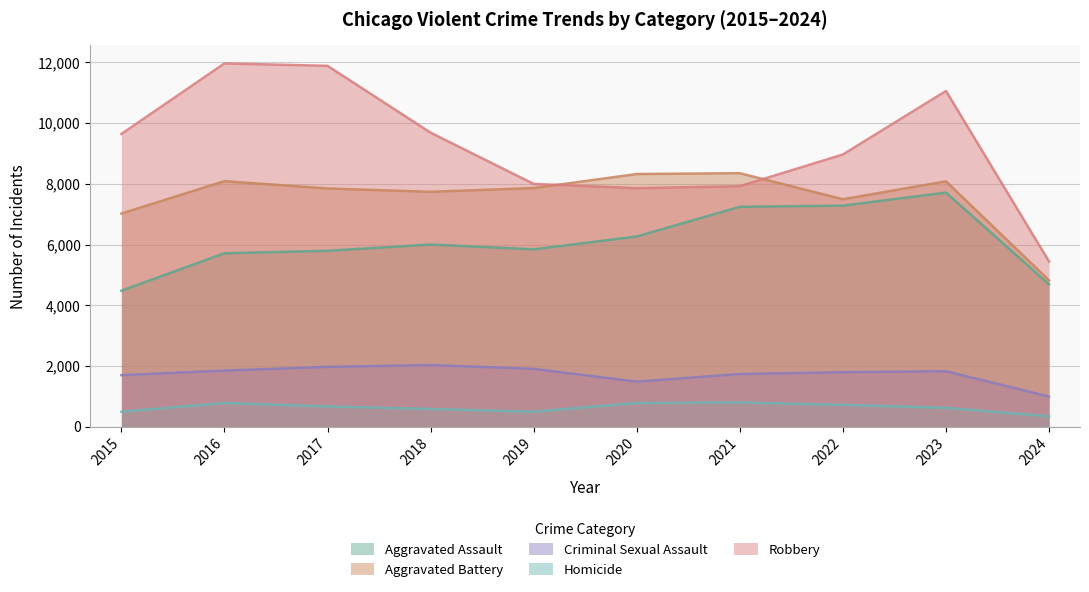

At which category is the sum across all series the highest?

2023